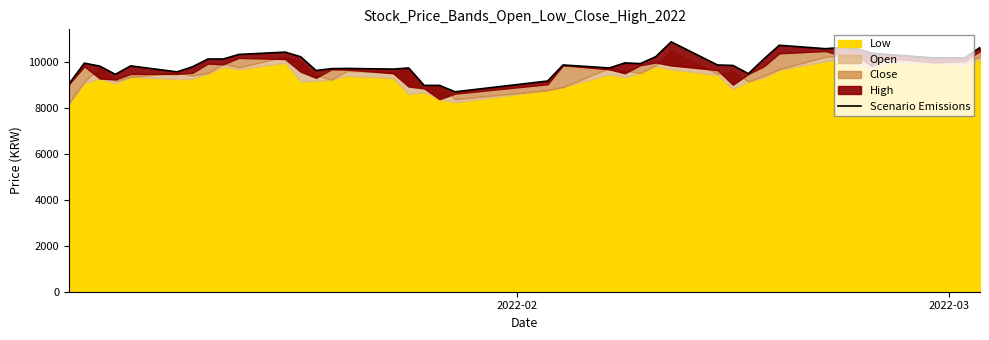

How many lines are shown in the chart?

1